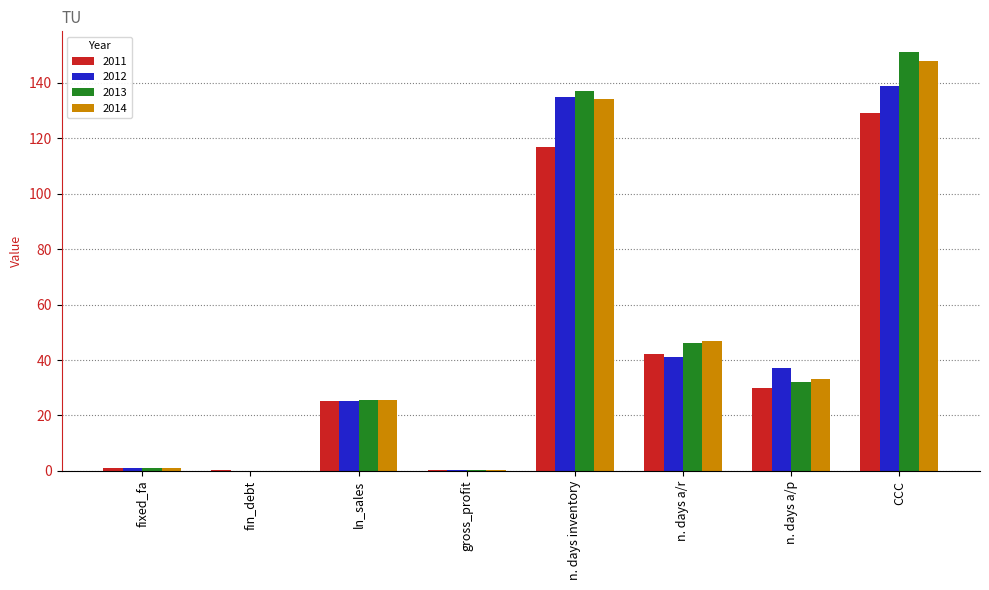

What is the highest value of the 2014 series?

148.0